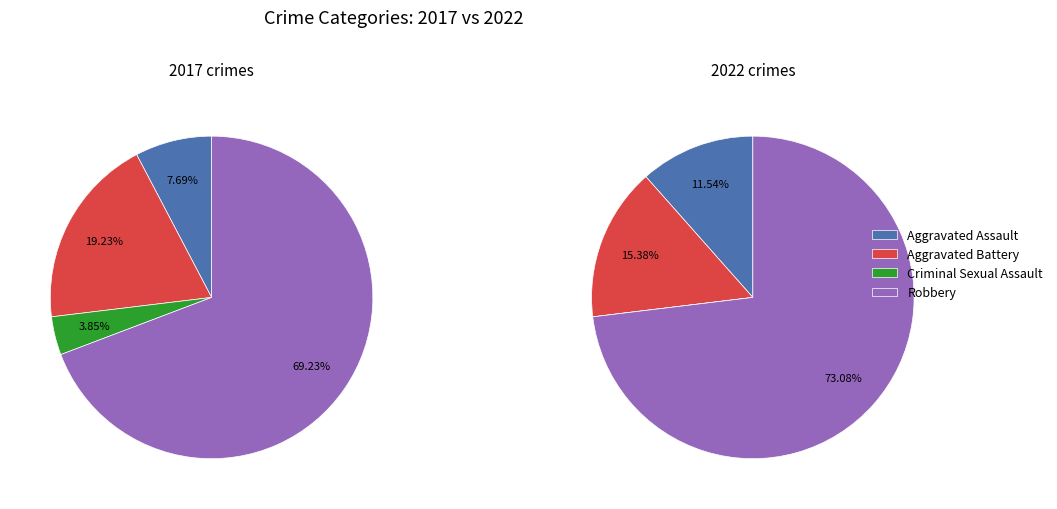

How many slices are in this pie chart?

4